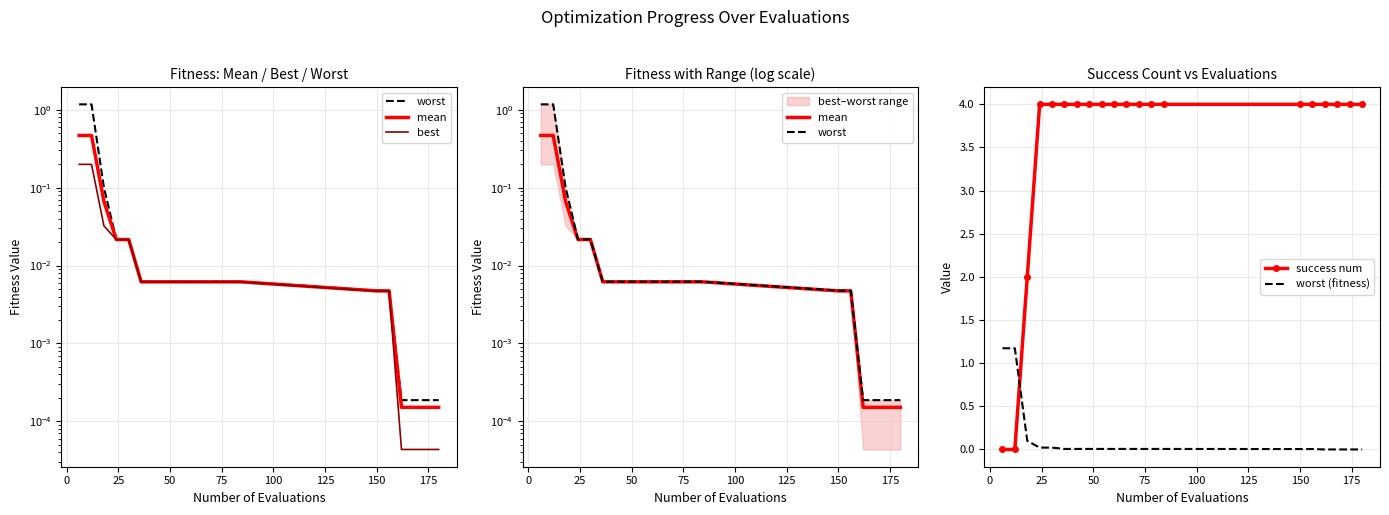

Reading left to right, what are all the values shown in this chart?

worst: 1.2	1.2	0.1	0.0	0.0	0.0	0.0	0.0	0.0	0.0	0.0	0.0	0.0	0.0	0.0	0.0	0.0	0.0	0.0	0.0
mean: 0.5	0.5	0.1	0.0	0.0	0.0	0.0	0.0	0.0	0.0	0.0	0.0	0.0	0.0	0.0	0.0	0.0	0.0	0.0	0.0
best: 0.2	0.2	0.0	0.0	0.0	0.0	0.0	0.0	0.0	0.0	0.0	0.0	0.0	0.0	0.0	0.0	0.0	0.0	0.0	0.0
success num: 0.0	0.0	2.0	4.0	4.0	4.0	4.0	4.0	4.0	4.0	4.0	4.0	4.0	4.0	4.0	4.0	4.0	4.0	4.0	4.0
worst (fitness): 1.2	1.2	0.1	0.0	0.0	0.0	0.0	0.0	0.0	0.0	0.0	0.0	0.0	0.0	0.0	0.0	0.0	0.0	0.0	0.0